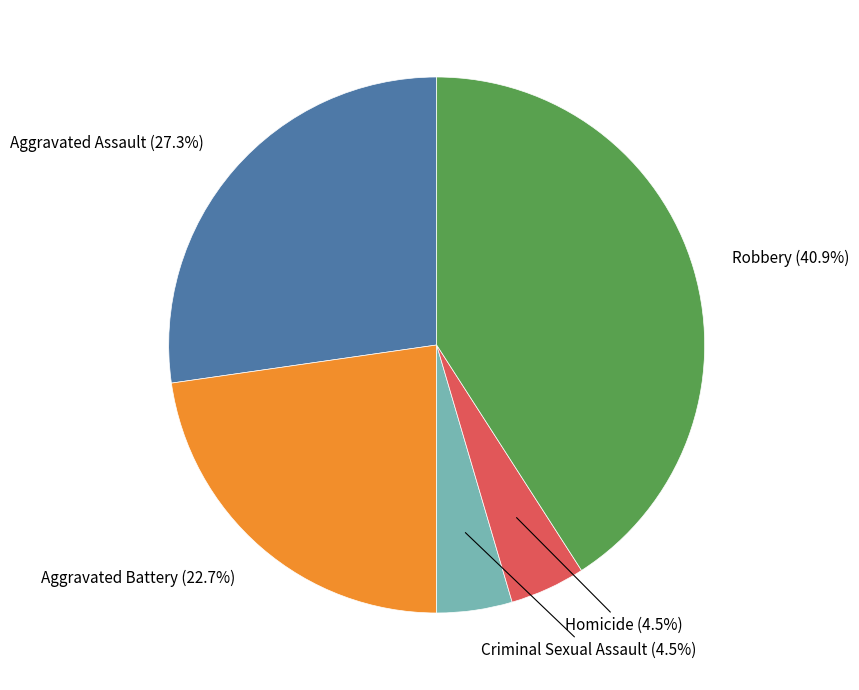

Is there a majority slice in this chart?

No